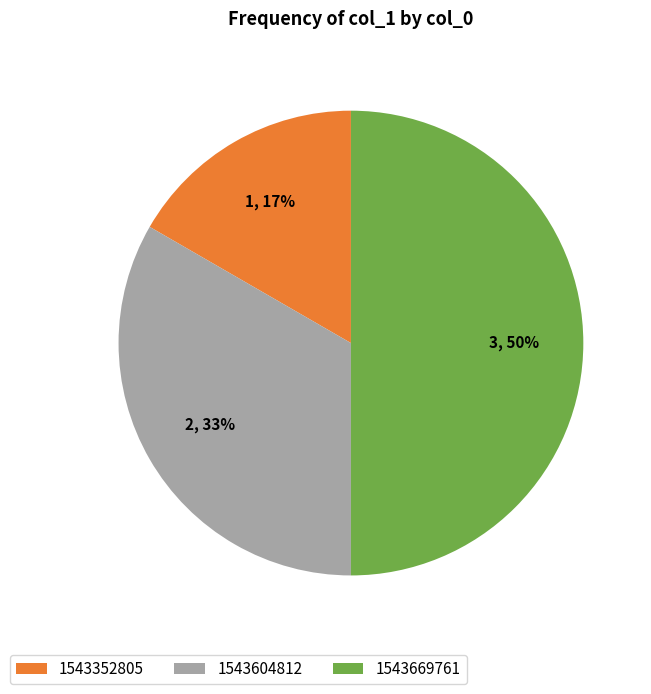

Does 1543604812 account for over 50% of the chart?

No